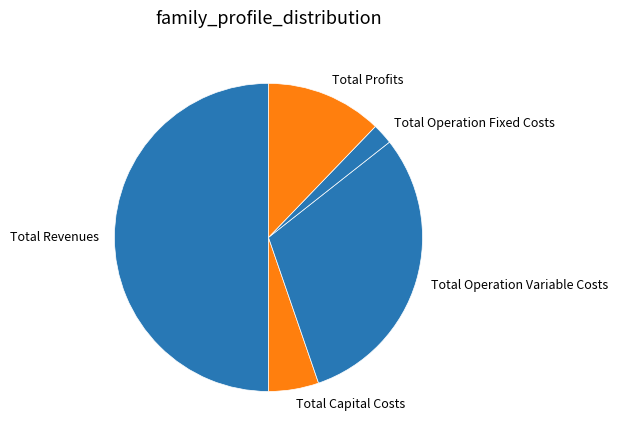

Between Total Profits and Total Operation Variable Costs, which is larger?

Total Operation Variable Costs